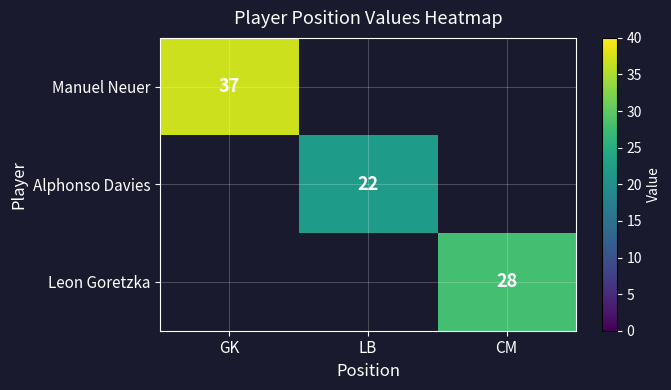

Which label corresponds to the largest value in the chart?

GK